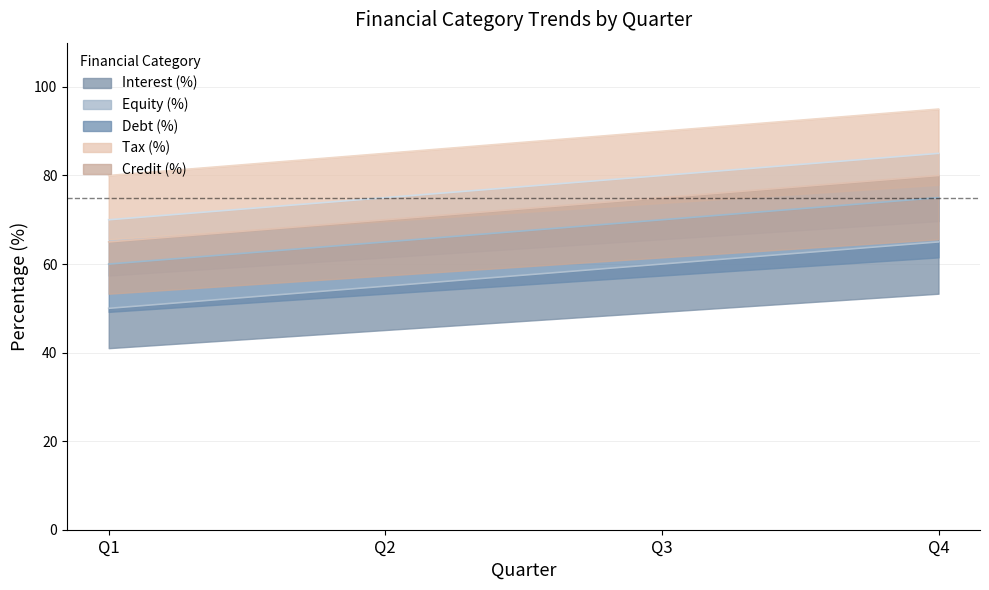

What is the lowest value of the Tax (%) series?

80